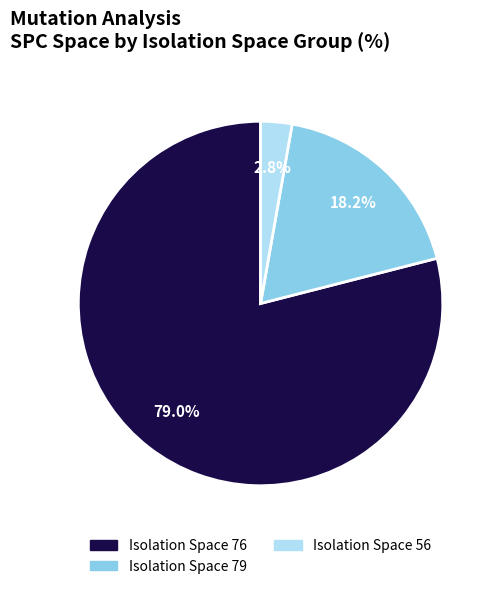

Does any single category account for the majority?

Yes